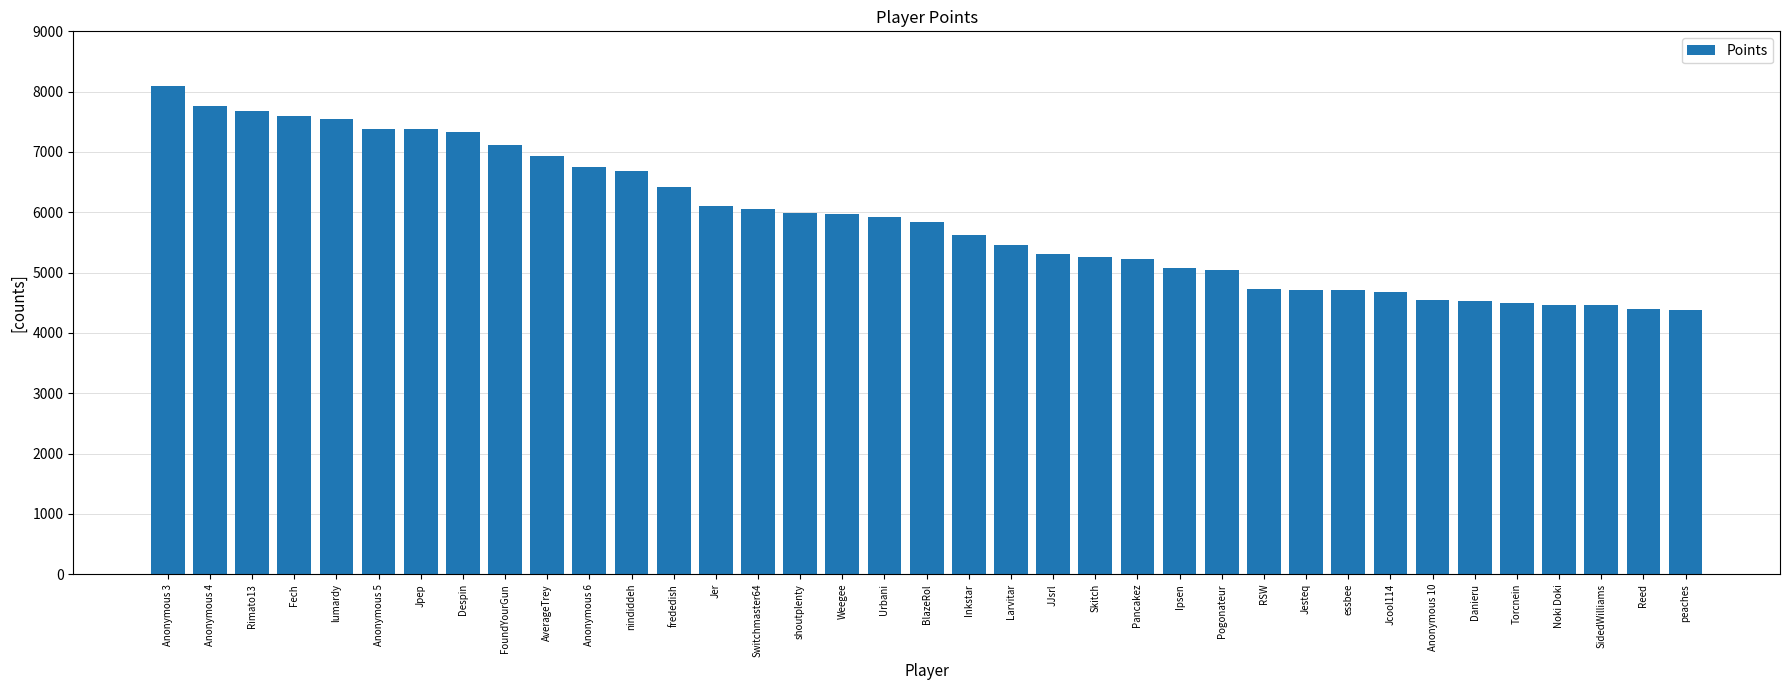

Does the chart contain any negative values?

No